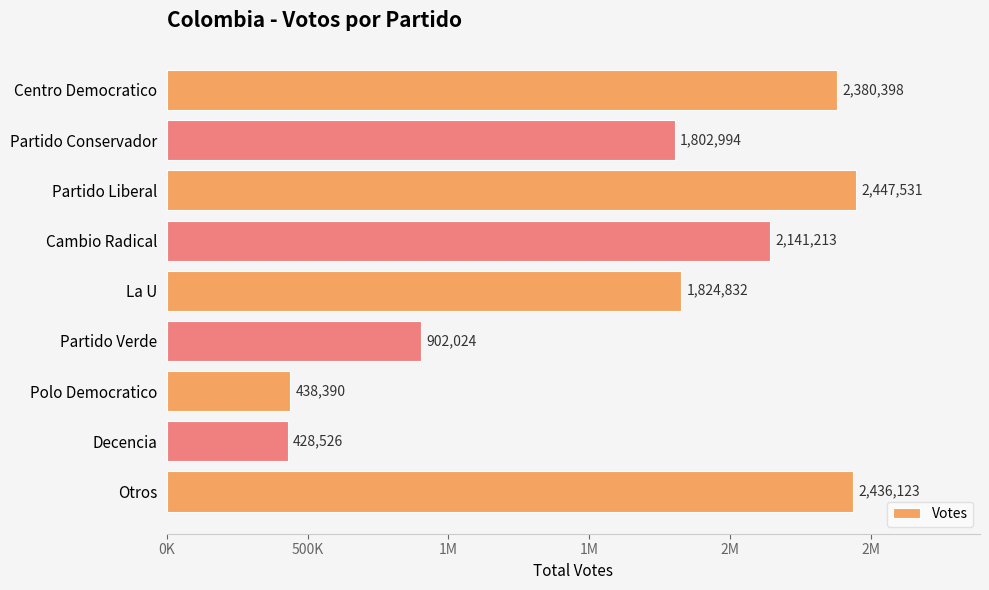

Does the chart contain any negative values?

No